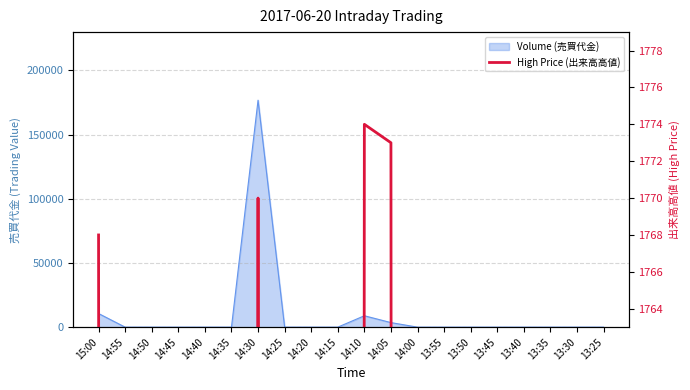

What is the difference between the maximum and minimum values?

1774